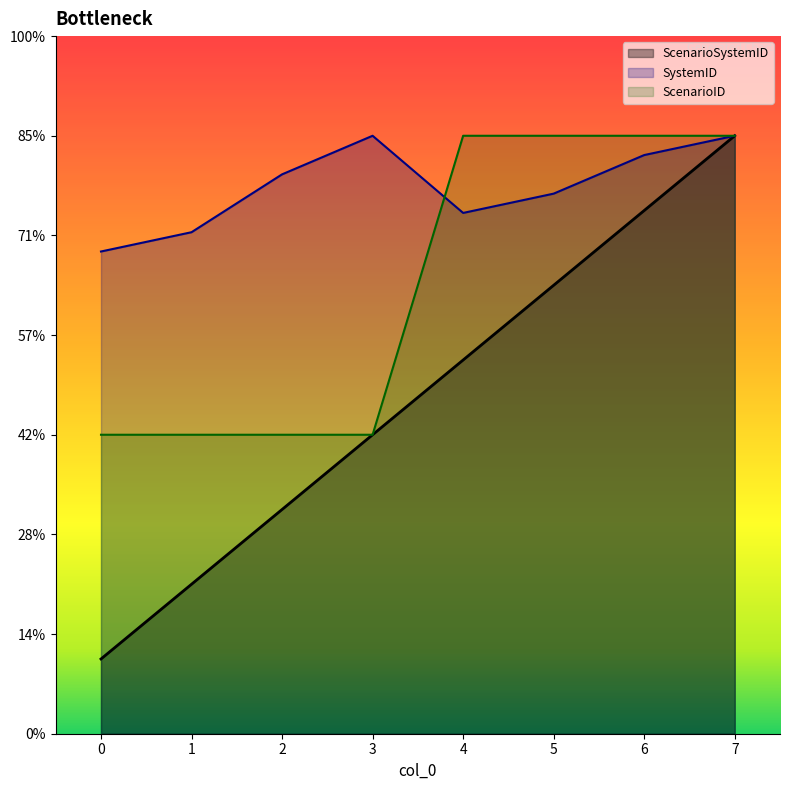

How many lines are shown in the chart?

3